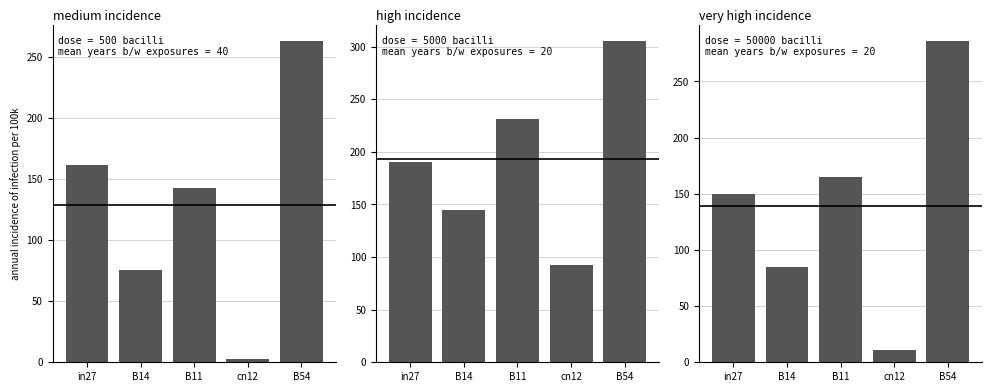

Reading left to right, list all the values displayed in this chart.

panel_0: in27=161.3	B14=75.4	B11=142.8	cn12=3.1	B54=262.8
panel_1: in27=190.5	B14=144.5	B11=231.1	cn12=92.7	B54=304.9
panel_2: in27=149.9	B14=84.5	B11=164.8	cn12=11.0	B54=285.6